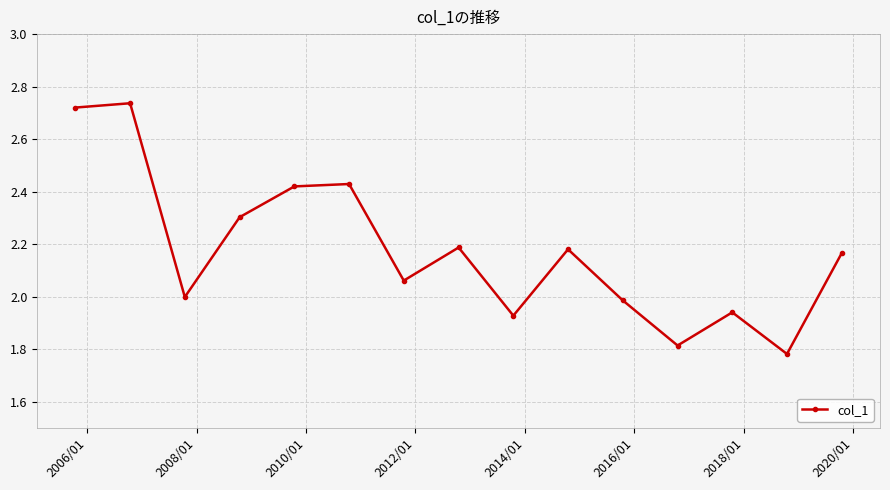

How many interior local valleys (lower than both neighbors) does the data have?

5